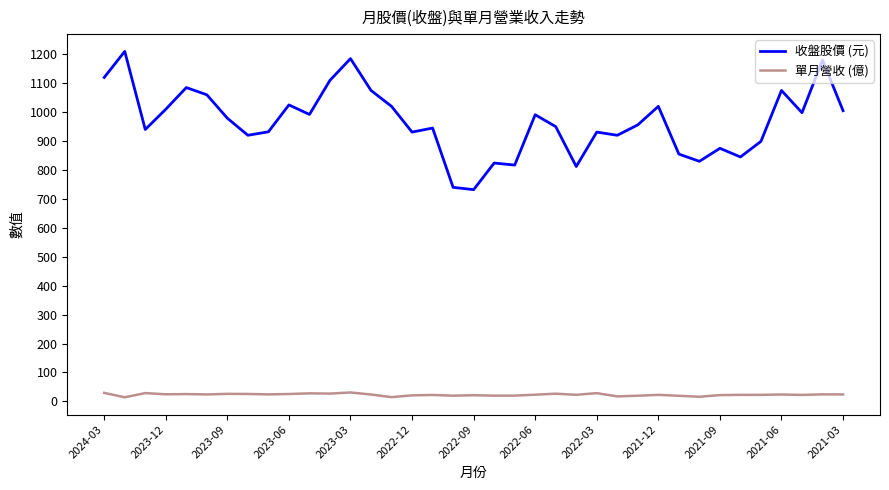

Which series has the largest total across all categories?

收盤股價 (元)